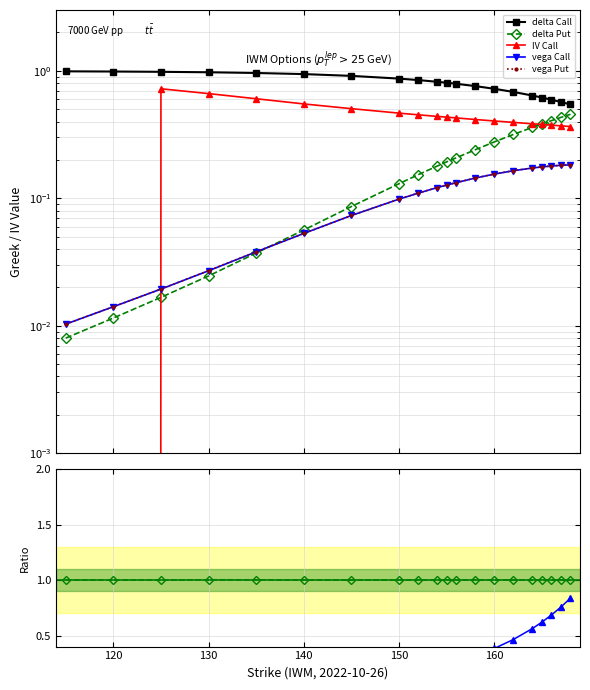

How many intersections are there between iv_C and delta_P?

2